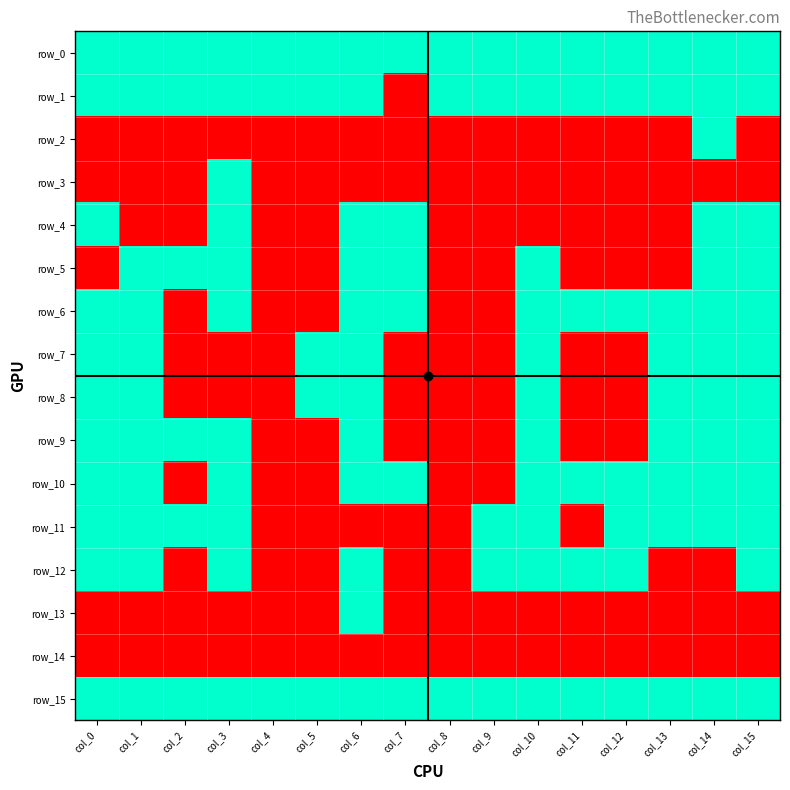

Reading left to right, list all the values displayed in this chart.

row_0: col_0=1	col_1=1	col_2=1	col_3=1	col_4=1	col_5=1	col_6=1	col_7=1	col_8=1	col_9=1	col_10=1	col_11=1	col_12=1	col_13=1	col_14=1	col_15=1
row_1: col_0=1	col_1=1	col_2=1	col_3=1	col_4=1	col_5=1	col_6=1	col_7=0	col_8=1	col_9=1	col_10=1	col_11=1	col_12=1	col_13=1	col_14=1	col_15=1
row_2: col_0=0	col_1=0	col_2=0	col_3=0	col_4=0	col_5=0	col_6=0	col_7=0	col_8=0	col_9=0	col_10=0	col_11=0	col_12=0	col_13=0	col_14=1	col_15=0
row_3: col_0=0	col_1=0	col_2=0	col_3=1	col_4=0	col_5=0	col_6=0	col_7=0	col_8=0	col_9=0	col_10=0	col_11=0	col_12=0	col_13=0	col_14=0	col_15=0
row_4: col_0=1	col_1=0	col_2=0	col_3=1	col_4=0	col_5=0	col_6=1	col_7=1	col_8=0	col_9=0	col_10=0	col_11=0	col_12=0	col_13=0	col_14=1	col_15=1
row_5: col_0=0	col_1=1	col_2=1	col_3=1	col_4=0	col_5=0	col_6=1	col_7=1	col_8=0	col_9=0	col_10=1	col_11=0	col_12=0	col_13=0	col_14=1	col_15=1
row_6: col_0=1	col_1=1	col_2=0	col_3=1	col_4=0	col_5=0	col_6=1	col_7=1	col_8=0	col_9=0	col_10=1	col_11=1	col_12=1	col_13=1	col_14=1	col_15=1
row_7: col_0=1	col_1=1	col_2=0	col_3=0	col_4=0	col_5=1	col_6=1	col_7=0	col_8=0	col_9=0	col_10=1	col_11=0	col_12=0	col_13=1	col_14=1	col_15=1
row_8: col_0=1	col_1=1	col_2=0	col_3=0	col_4=0	col_5=1	col_6=1	col_7=0	col_8=0	col_9=0	col_10=1	col_11=0	col_12=0	col_13=1	col_14=1	col_15=1
row_9: col_0=1	col_1=1	col_2=1	col_3=1	col_4=0	col_5=0	col_6=1	col_7=0	col_8=0	col_9=0	col_10=1	col_11=0	col_12=0	col_13=1	col_14=1	col_15=1
row_10: col_0=1	col_1=1	col_2=0	col_3=1	col_4=0	col_5=0	col_6=1	col_7=1	col_8=0	col_9=0	col_10=1	col_11=1	col_12=1	col_13=1	col_14=1	col_15=1
row_11: col_0=1	col_1=1	col_2=1	col_3=1	col_4=0	col_5=0	col_6=0	col_7=0	col_8=0	col_9=1	col_10=1	col_11=0	col_12=1	col_13=1	col_14=1	col_15=1
row_12: col_0=1	col_1=1	col_2=0	col_3=1	col_4=0	col_5=0	col_6=1	col_7=0	col_8=0	col_9=1	col_10=1	col_11=1	col_12=1	col_13=0	col_14=0	col_15=1
row_13: col_0=0	col_1=0	col_2=0	col_3=0	col_4=0	col_5=0	col_6=1	col_7=0	col_8=0	col_9=0	col_10=0	col_11=0	col_12=0	col_13=0	col_14=0	col_15=0
row_14: col_0=0	col_1=0	col_2=0	col_3=0	col_4=0	col_5=0	col_6=0	col_7=0	col_8=0	col_9=0	col_10=0	col_11=0	col_12=0	col_13=0	col_14=0	col_15=0
row_15: col_0=1	col_1=1	col_2=1	col_3=1	col_4=1	col_5=1	col_6=1	col_7=1	col_8=1	col_9=1	col_10=1	col_11=1	col_12=1	col_13=1	col_14=1	col_15=1